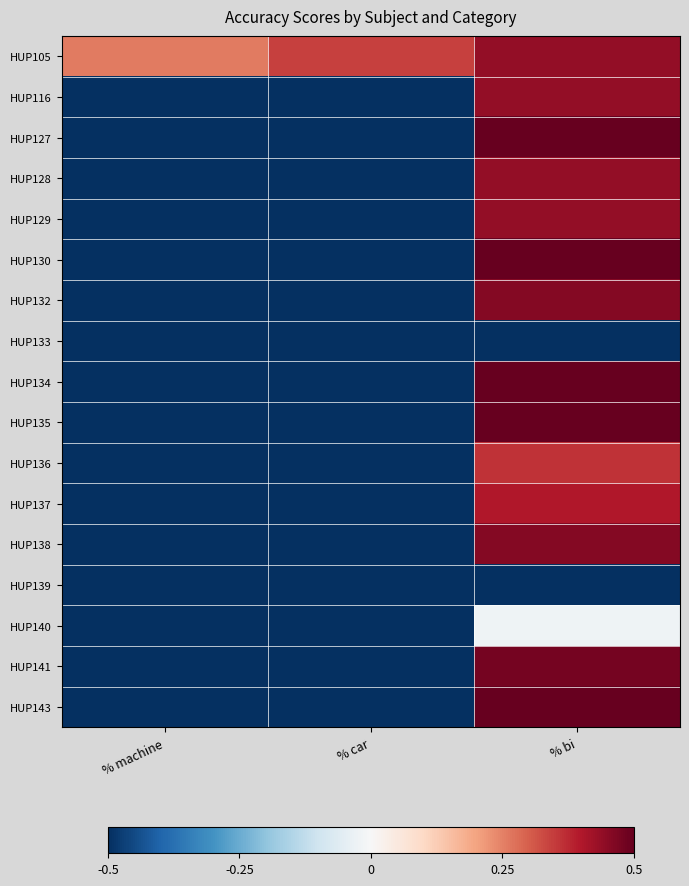

Reading left to right, transcribe all the data shown in this chart.

HUP105: % machine=0.3	% car=0.3	% bi=0.4
HUP116: % machine=-0.5	% car=-0.5	% bi=0.4
HUP127: % machine=-0.5	% car=-0.5	% bi=0.5
HUP128: % machine=-0.5	% car=-0.5	% bi=0.4
HUP129: % machine=-0.5	% car=-0.5	% bi=0.4
HUP130: % machine=-0.5	% car=-0.5	% bi=0.5
HUP132: % machine=-0.5	% car=-0.5	% bi=0.5
HUP133: % machine=-0.5	% car=-0.5	% bi=-0.5
HUP134: % machine=-0.5	% car=-0.5	% bi=0.5
HUP135: % machine=-0.5	% car=-0.5	% bi=0.5
HUP136: % machine=-0.5	% car=-0.5	% bi=0.4
HUP137: % machine=-0.5	% car=-0.5	% bi=0.4
HUP138: % machine=-0.5	% car=-0.5	% bi=0.5
HUP139: % machine=-0.5	% car=-0.5	% bi=-0.5
HUP140: % machine=-0.5	% car=-0.5	% bi=-0.0
HUP141: % machine=-0.5	% car=-0.5	% bi=0.5
HUP143: % machine=-0.5	% car=-0.5	% bi=0.5